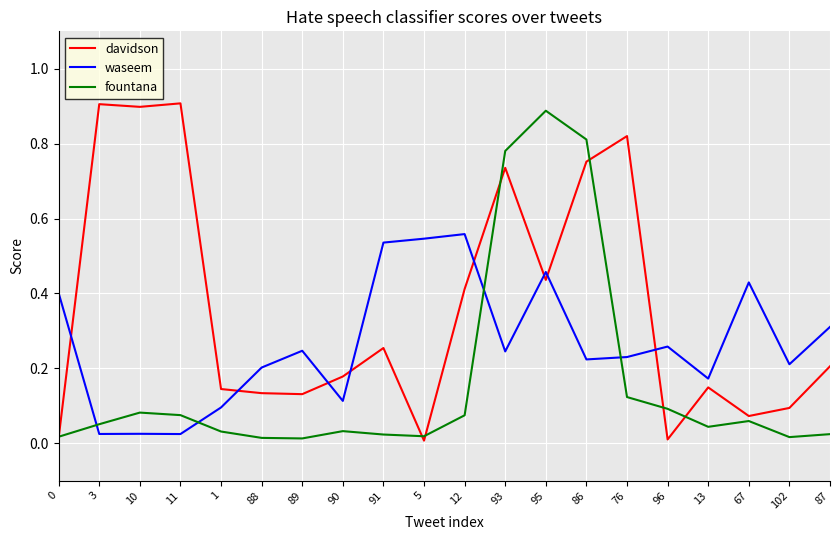

Which category has the highest value in the fountana series?

95